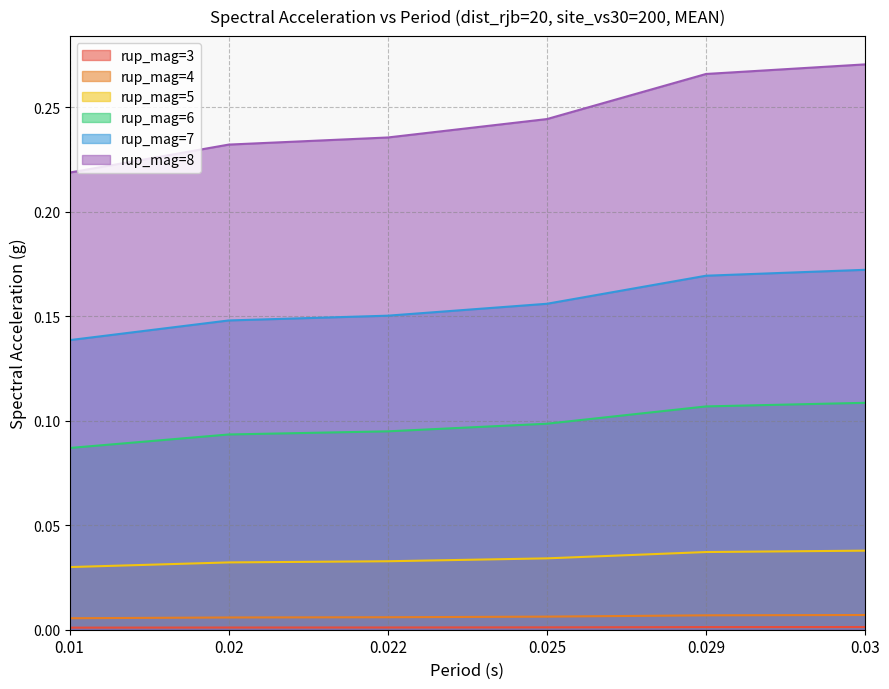

Between 0.03 and 0.029, which is larger?

0.03